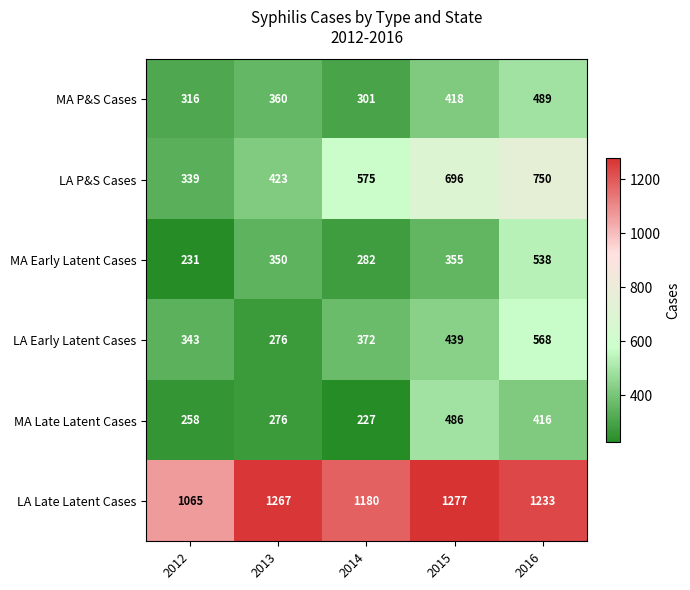

What is the sum of the LA P&S Cases values at 2012 and 2015?

1035